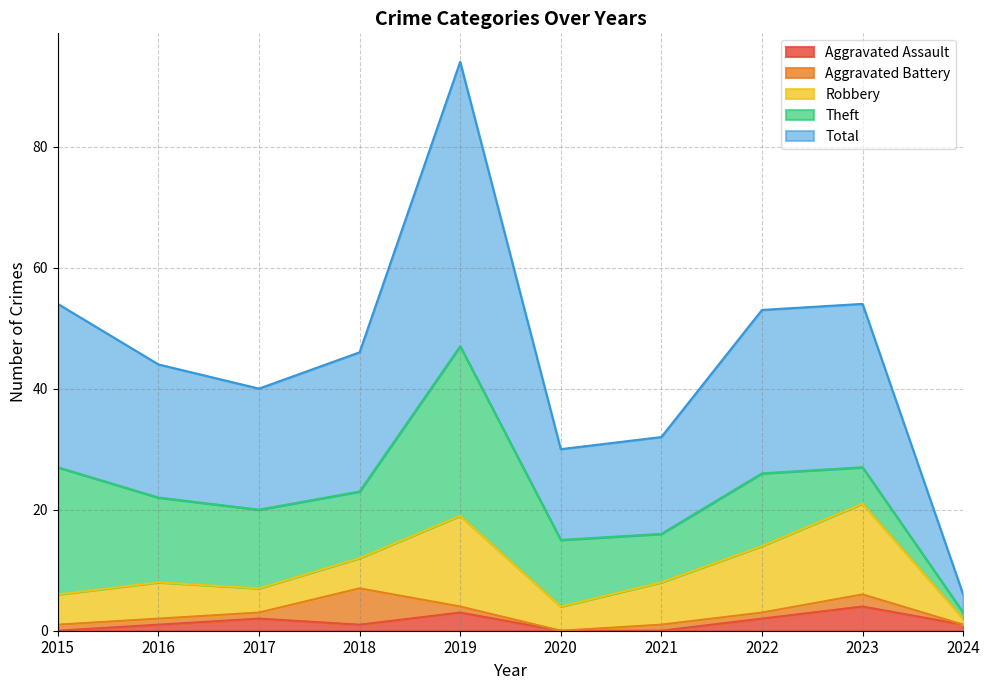

At how many categories does at least one series exceed 23?

4